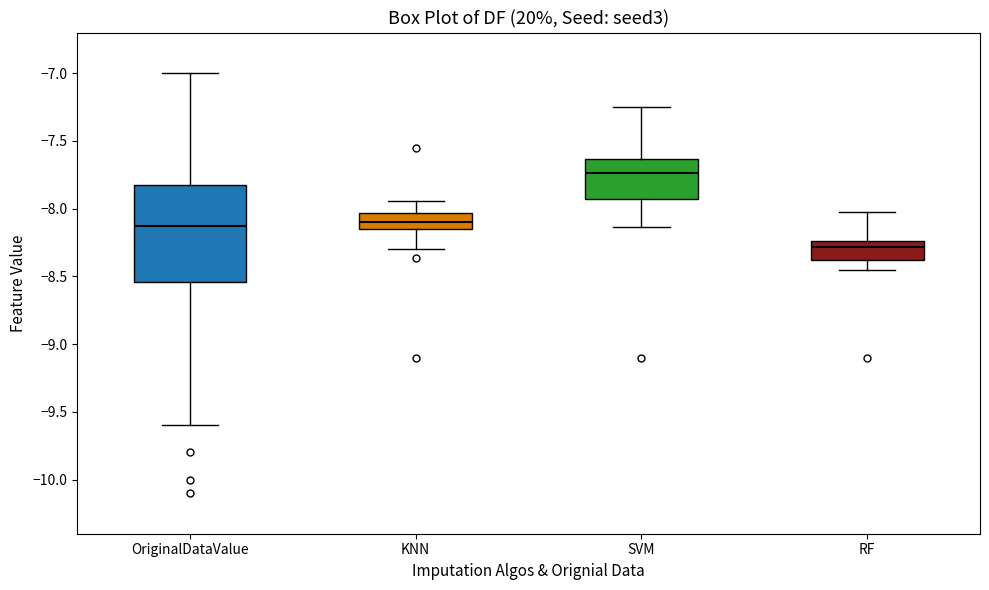

Where is the lower edge of the box for KNN on the y-axis? The values are not printed on the chart, so give them approximately, as read against the axis.

-8.15